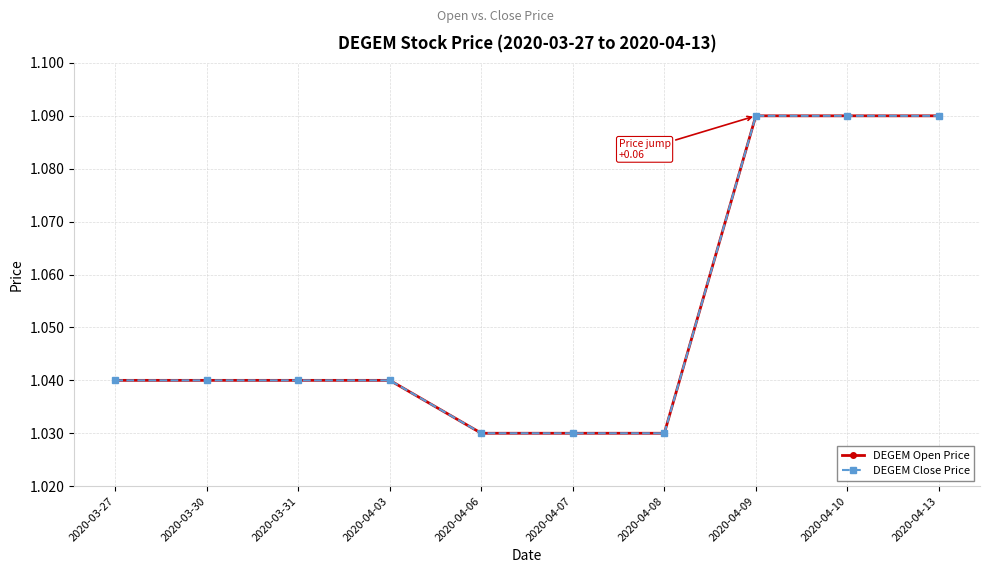

Does the chart have visible grid lines?

Yes